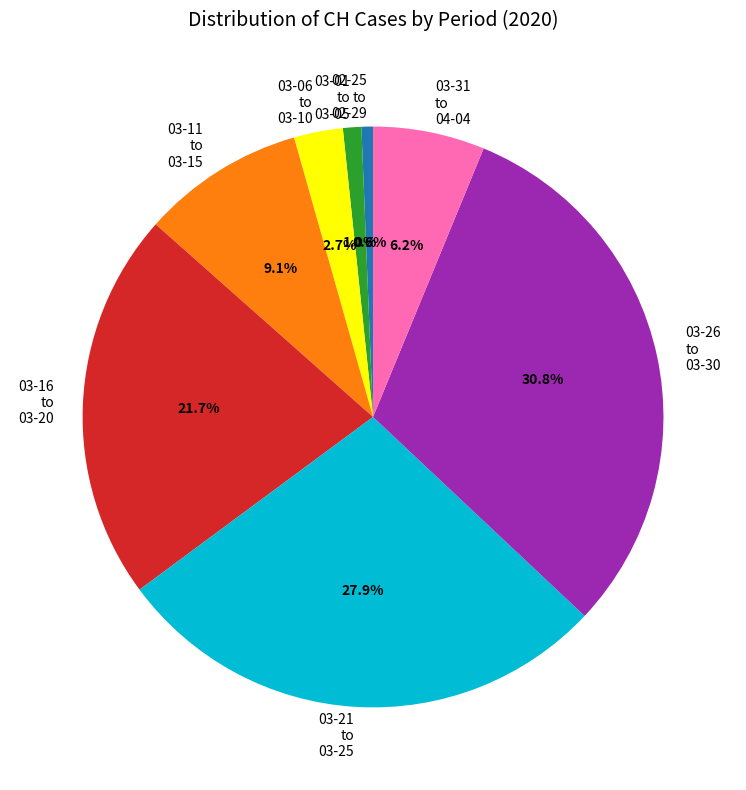

Is there any slice that represents more than half of the pie?

No